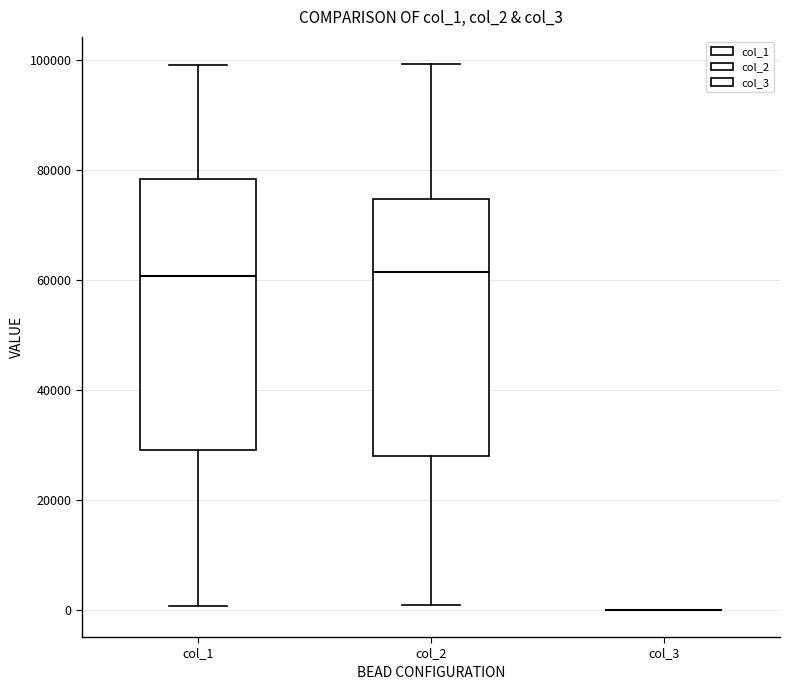

Reading left to right, transcribe this box plot: for each box, give where its median line is, the range the box spans, and where its two whiskers end, as read against the y-axis. The values are not printed on the chart, so give them approximately, as read against the axis.

col_1: median 60000, box 30000 to 78000, whiskers 0 to 100000
col_2: median 62000, box 28000 to 74000, whiskers 0 to 100000
col_3: box collapsed to a line at 0, whiskers 0 to 0